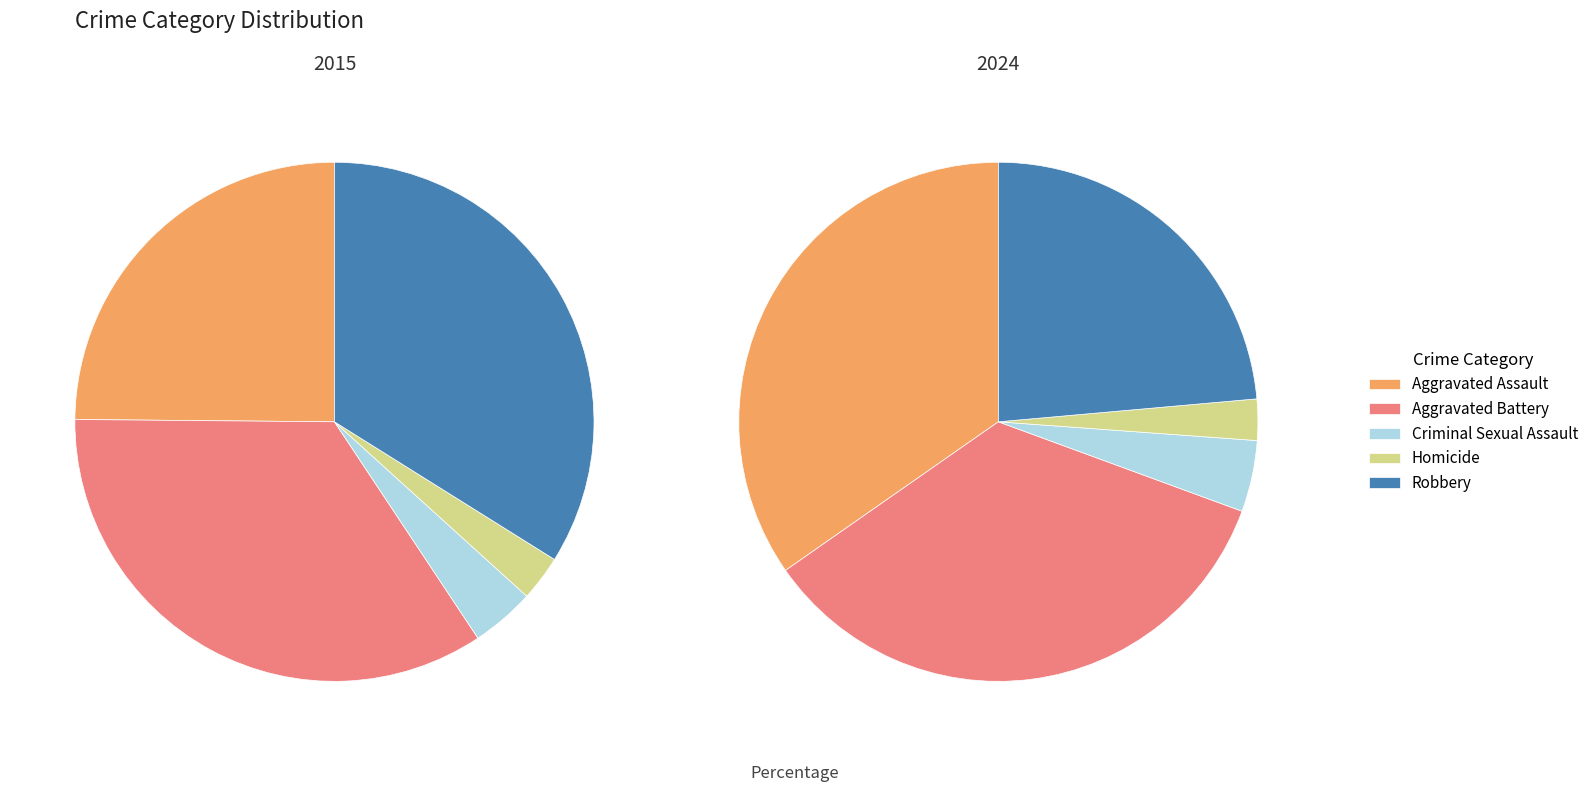

Count the number of slices in the pie.

5